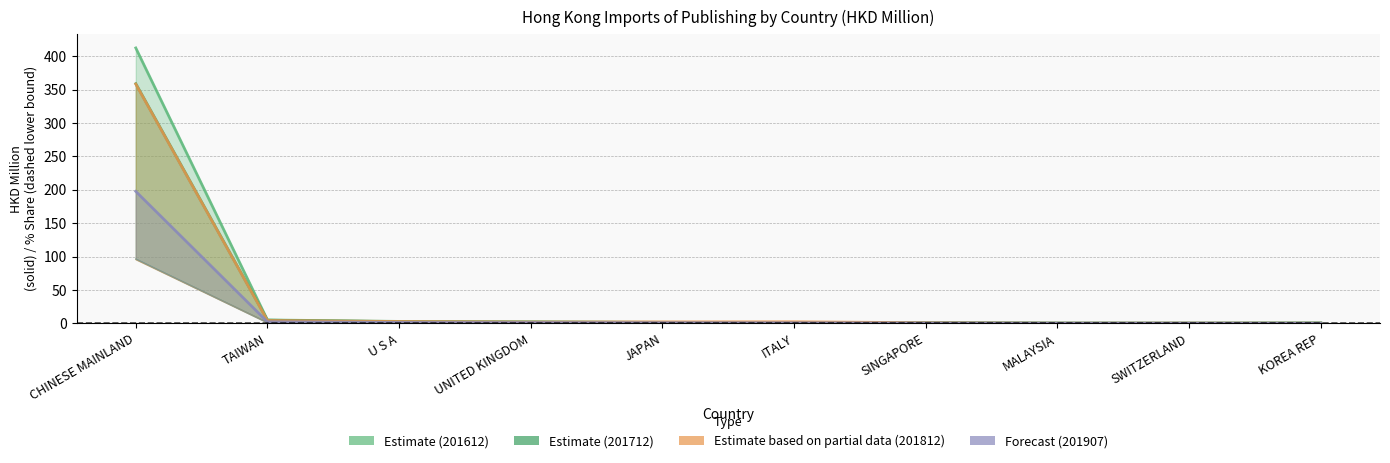

At which category does 201612 (Estimate) reach its first local valley?

ITALY